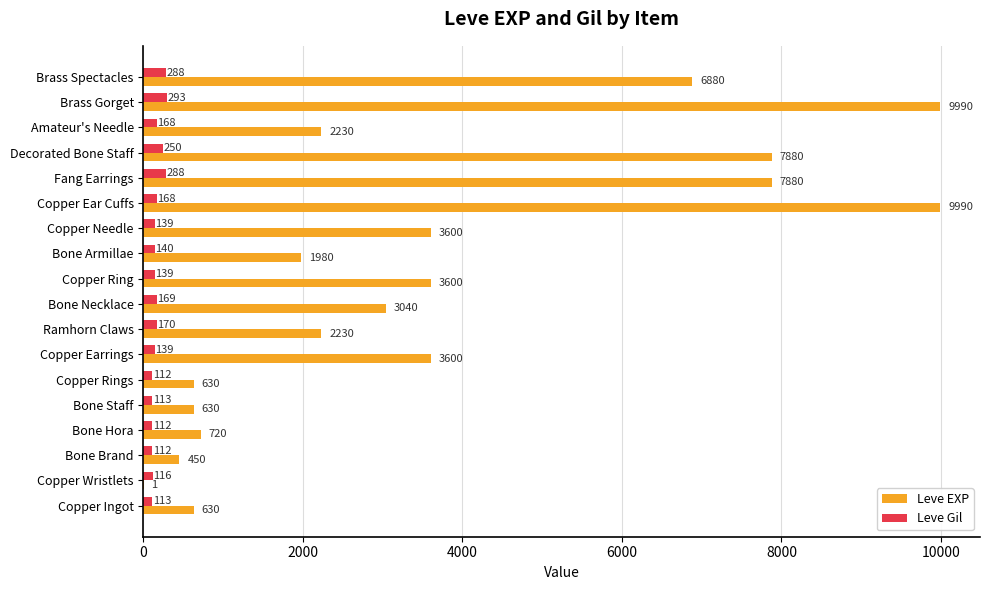

The value of Leve Gil at Copper Ear Cuffs is 168. True or false?

True